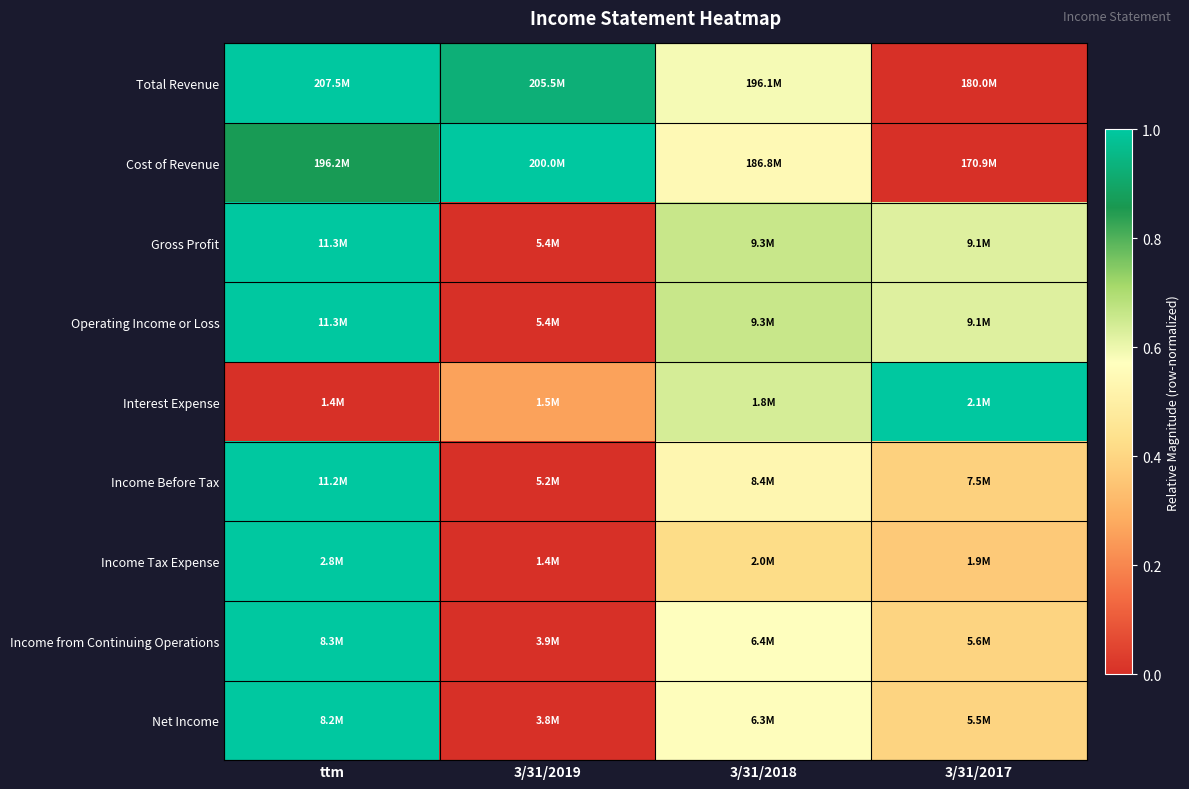

What is the total value across all series at ttm?

7.9